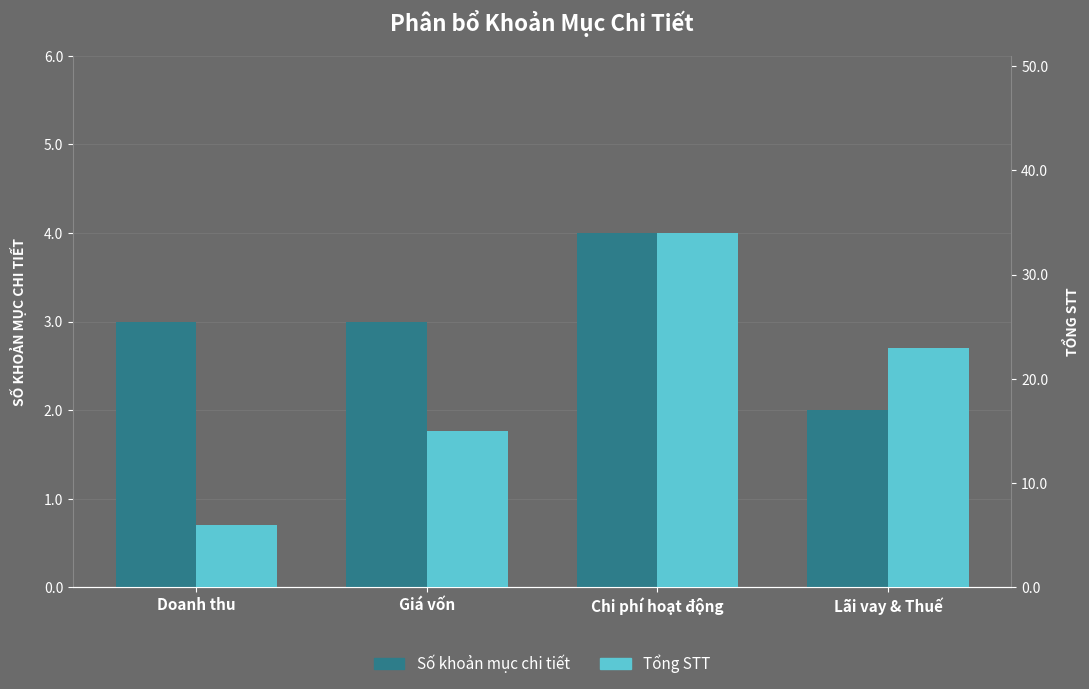

At how many categories does at least one series exceed 25?

1